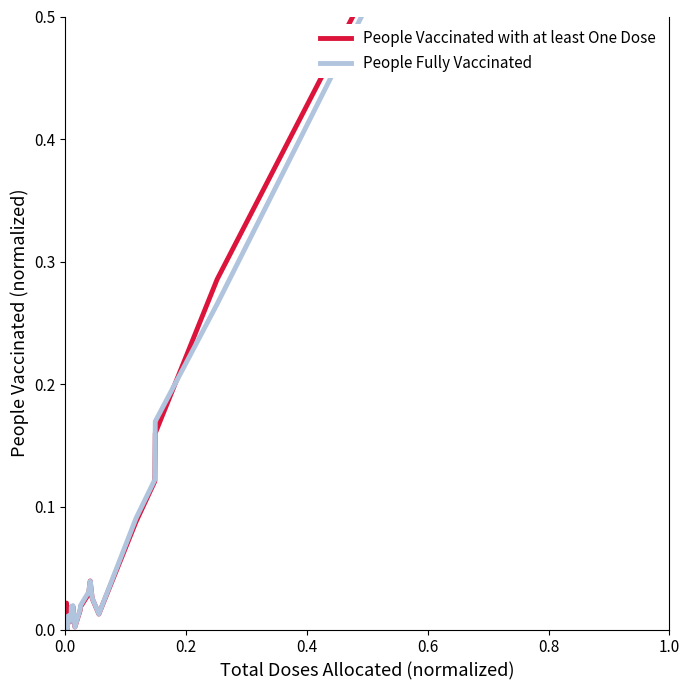

What are all the series names shown in the legend?

People Vaccinated with at least One Dose, People Fully Vaccinated